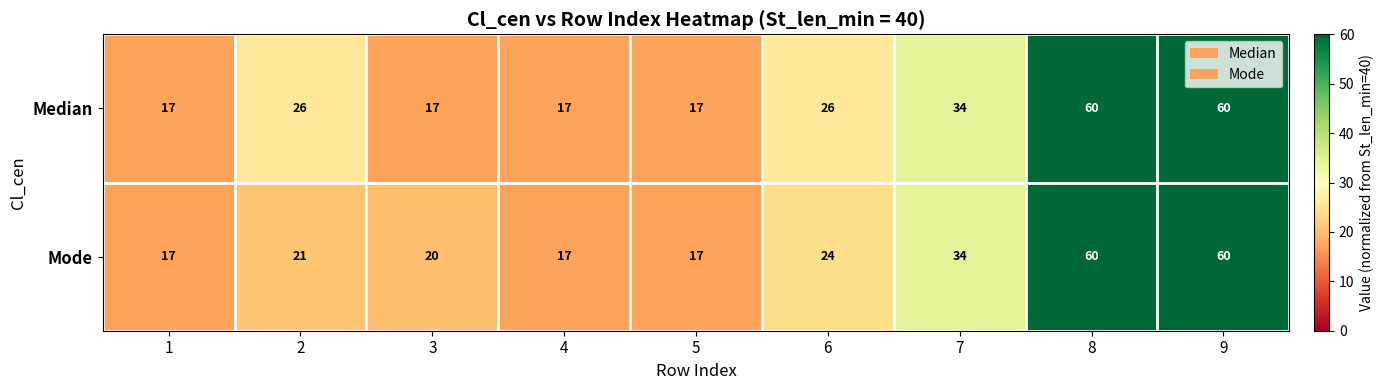

What is the difference between the maximum and second lowest values in the Median series?

43